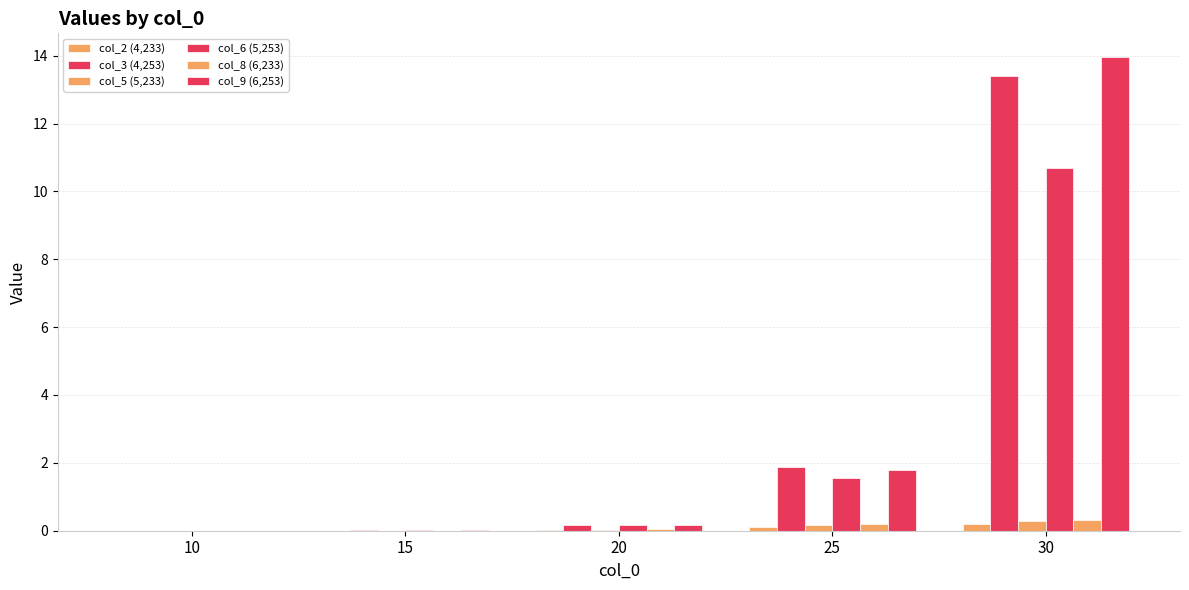

How many groups of bars are there?

5